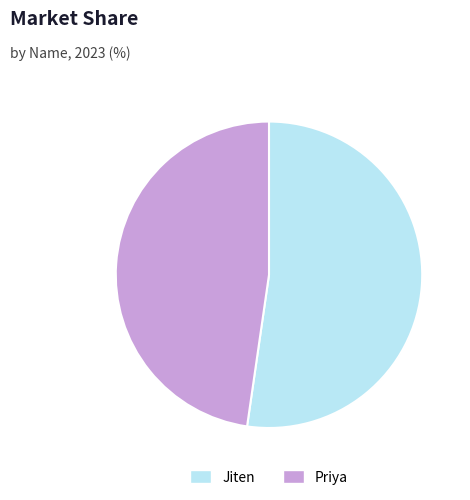

Rank the categories by value from highest to lowest.

Jiten, Priya